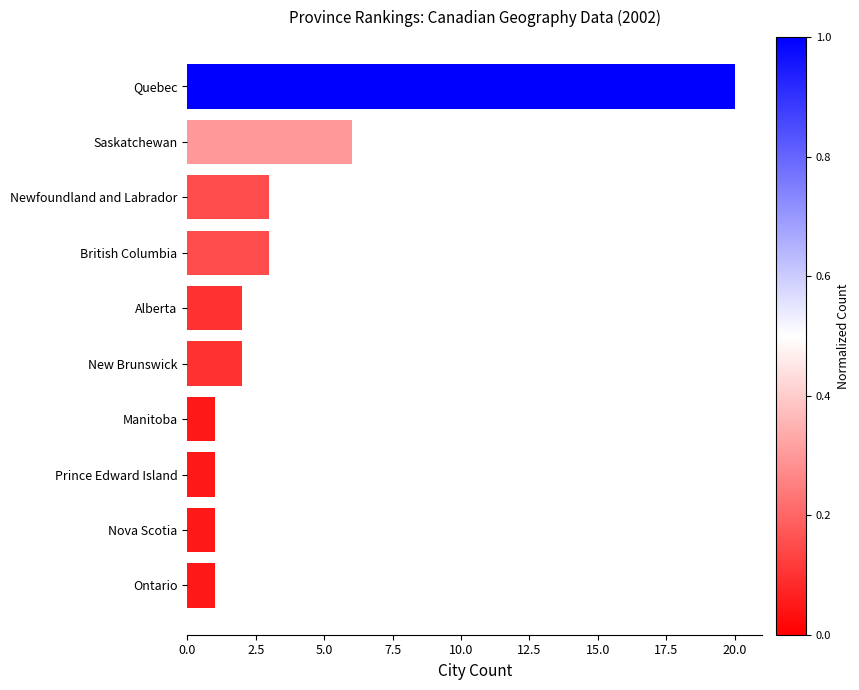

What is the difference between the second highest and second lowest values?

5